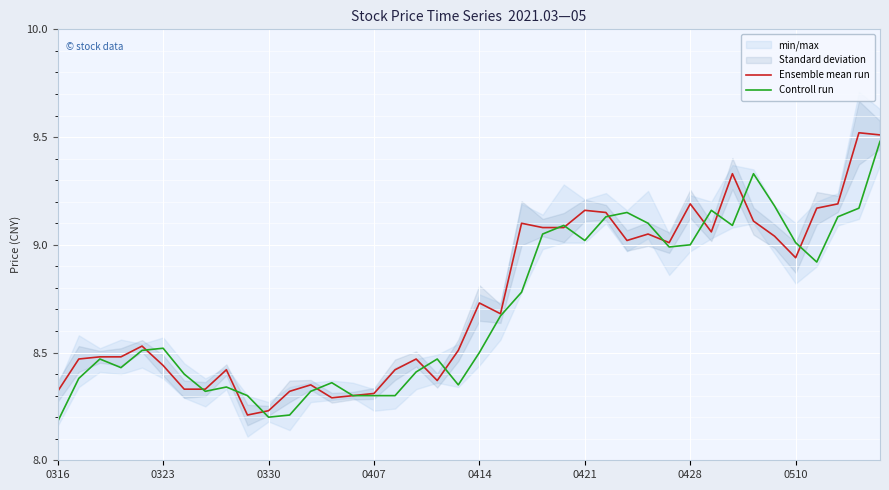

Is the value of Ensemble mean run at 31 greater than the value of Controll run at 0414?

Yes